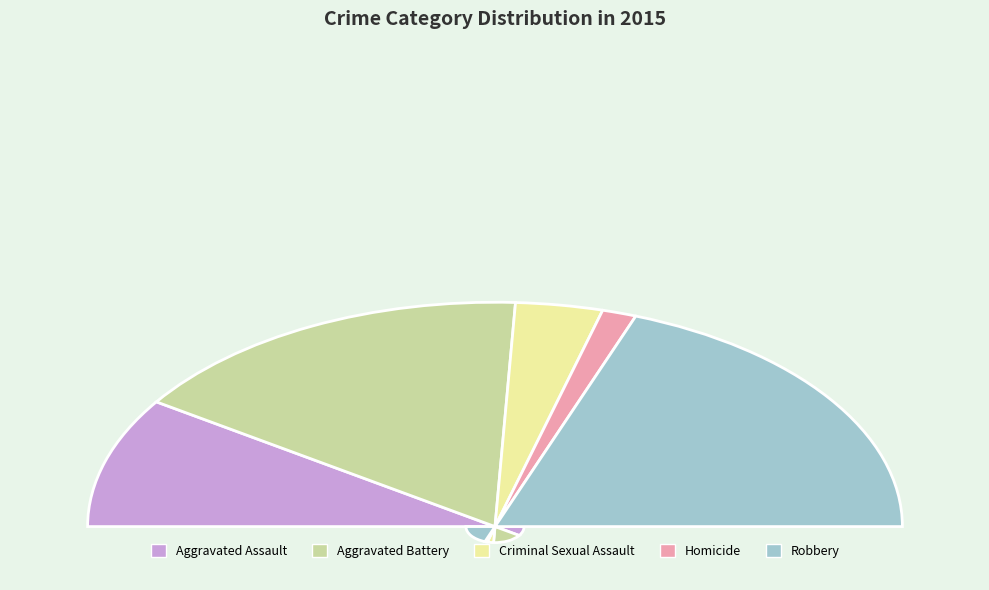

Is it true that Criminal Sexual Assault is 7% of the pie?

True